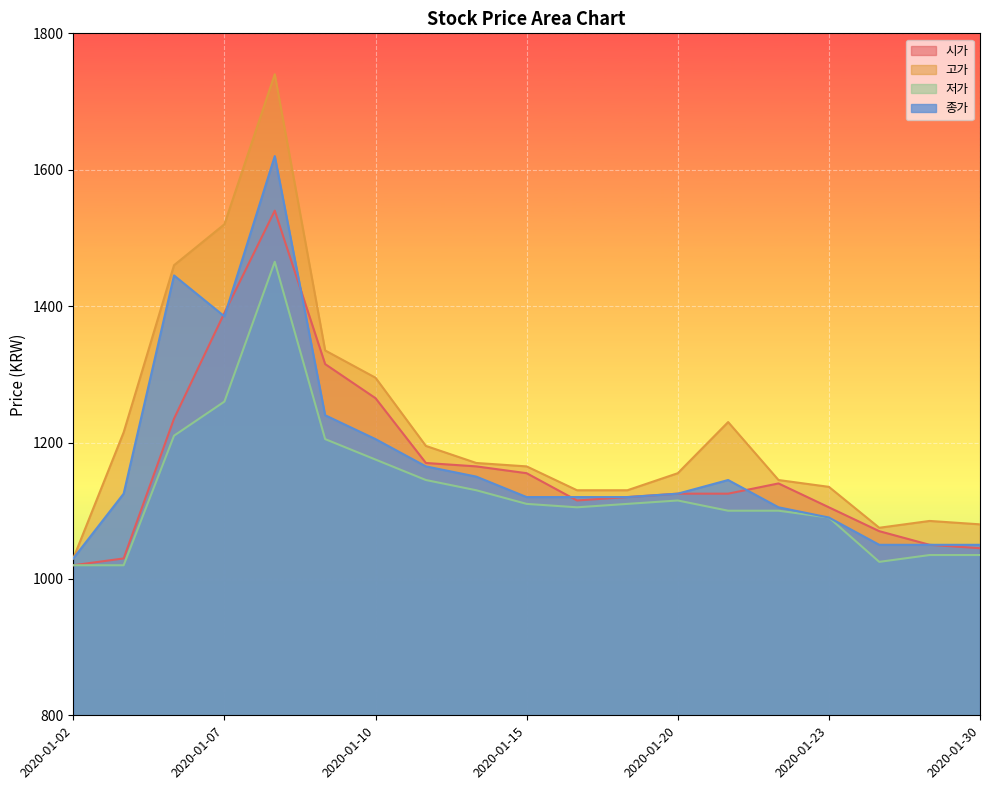

How many lines are shown in the chart?

4